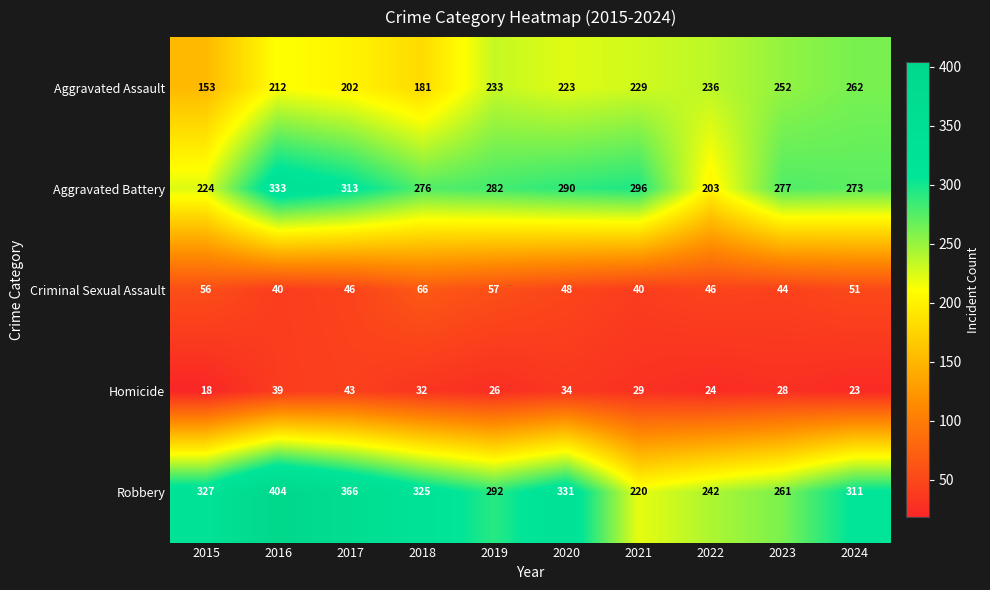

List the series in order of their peak value, lowest first.

Homicide, Criminal Sexual Assault, Aggravated Assault, Aggravated Battery, Robbery